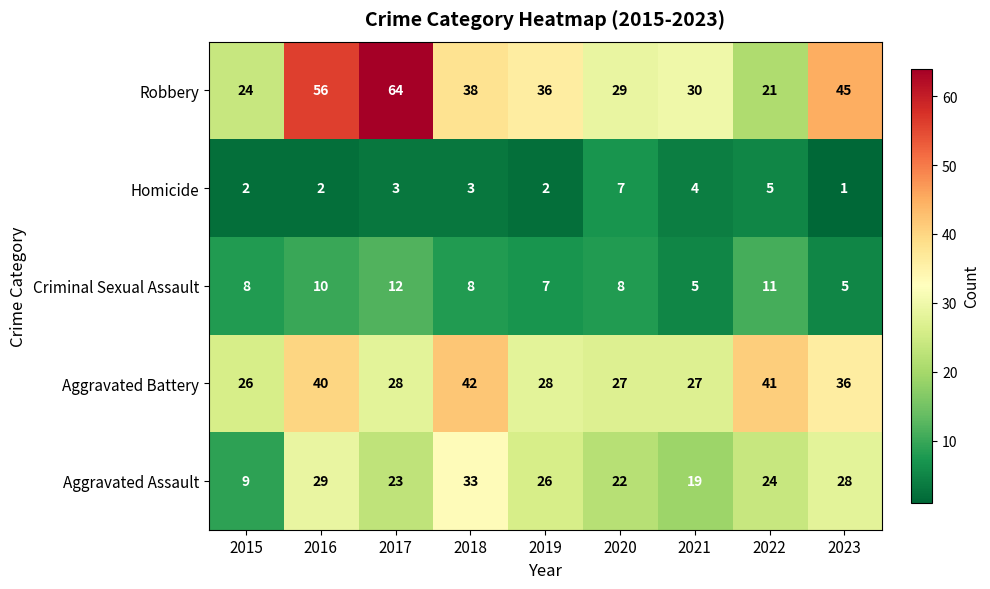

What is the approximate value of Homicide at 2017?

3